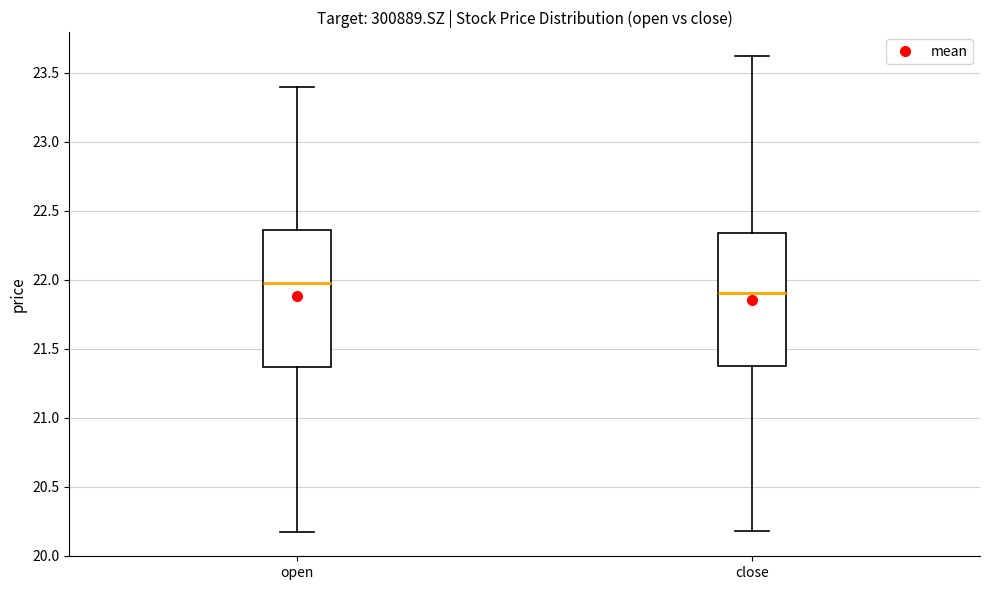

Reading left to right, transcribe this box plot: for each box, give where its median line is, the range the box spans, and where its two whiskers end, as read against the y-axis. The values are not printed on the chart, so give them approximately, as read against the axis.

open: median 22.00, box 21.35 to 22.35, whiskers 20.15 to 23.40
close: median 21.90, box 21.40 to 22.35, whiskers 20.20 to 23.60